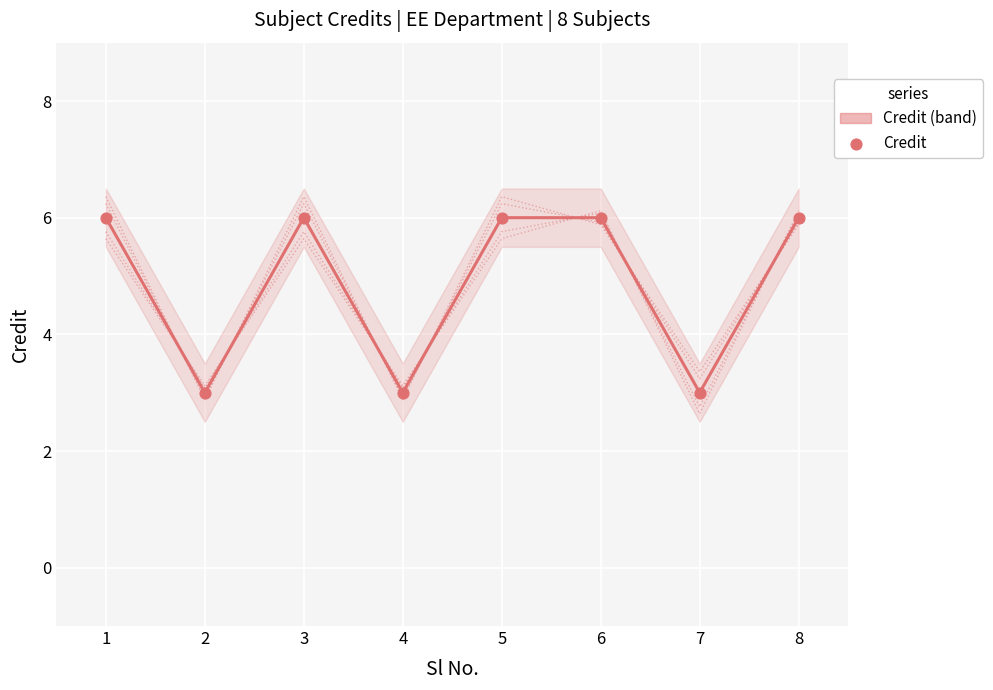

What is the change in value from 1 to 7?

-3